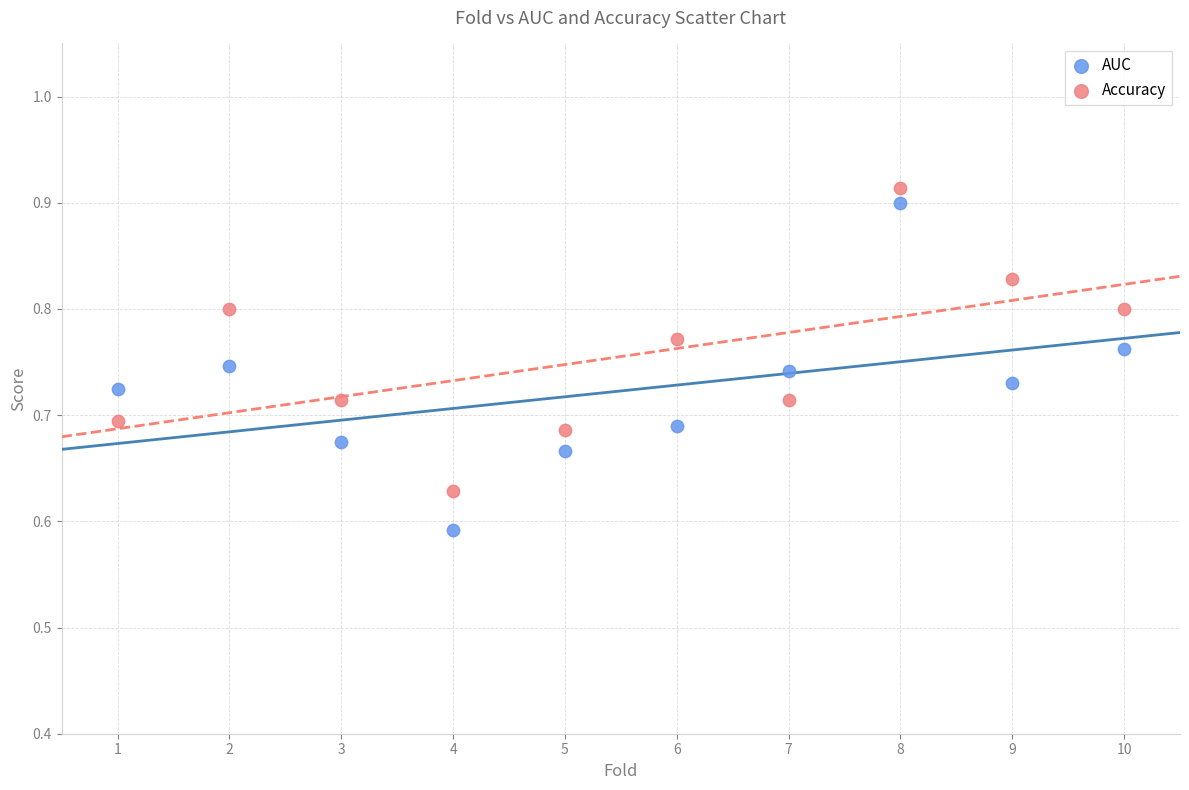

What are all the series names shown in the legend?

AUC, Accuracy